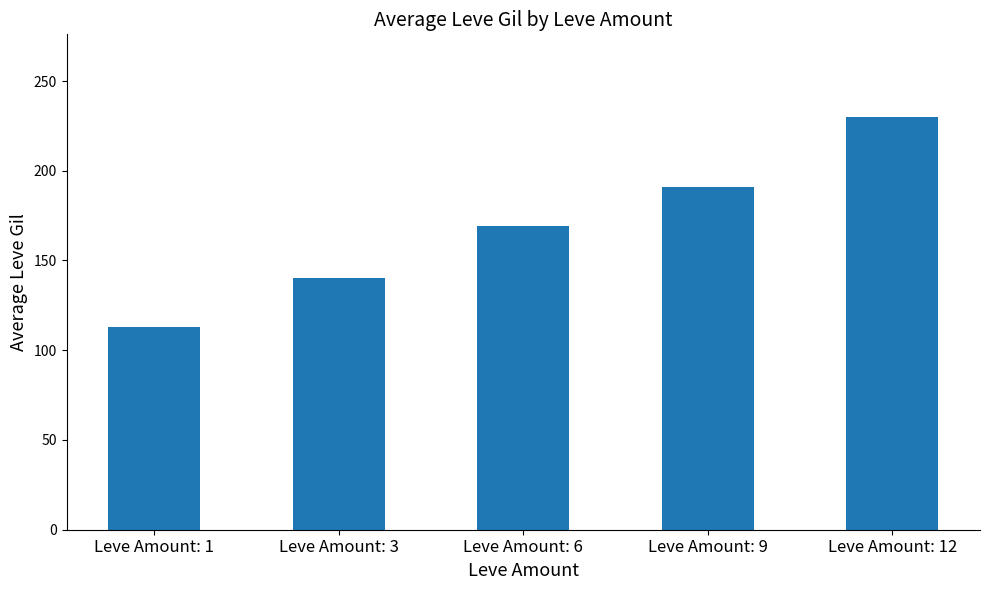

How many data points does each series have?

5